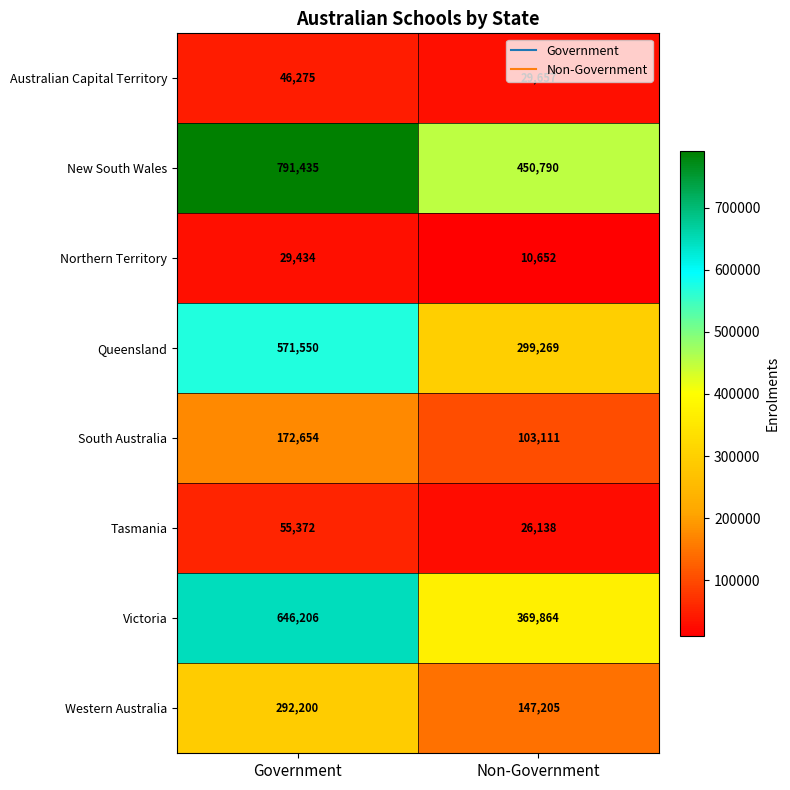

Which series has the largest range (max minus min)?

New South Wales